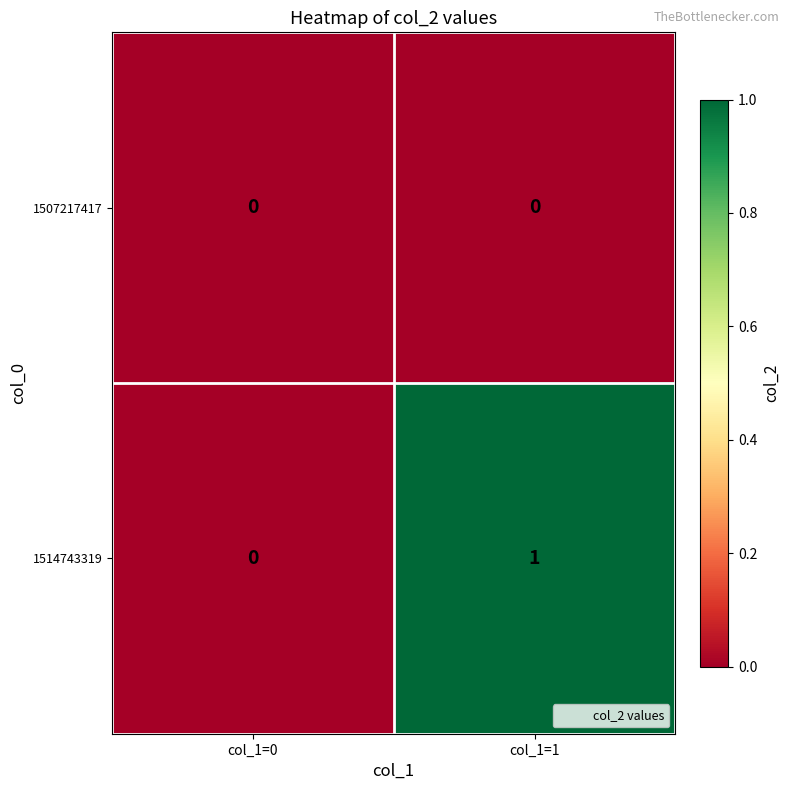

Which category has the highest value across all series?

col_1=1